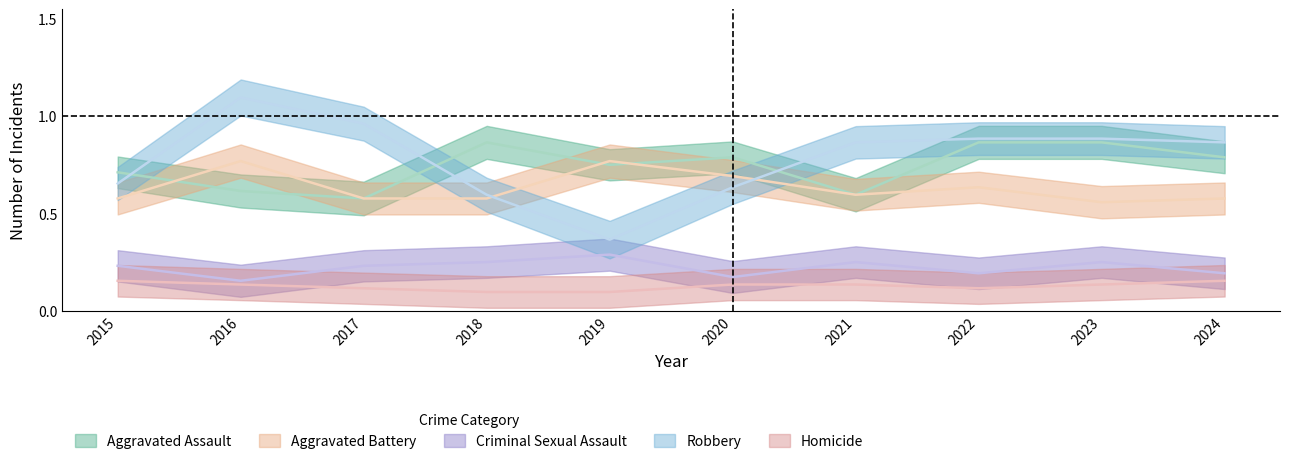

Which series changed the most between 2015 and 2020?

Aggravated Battery